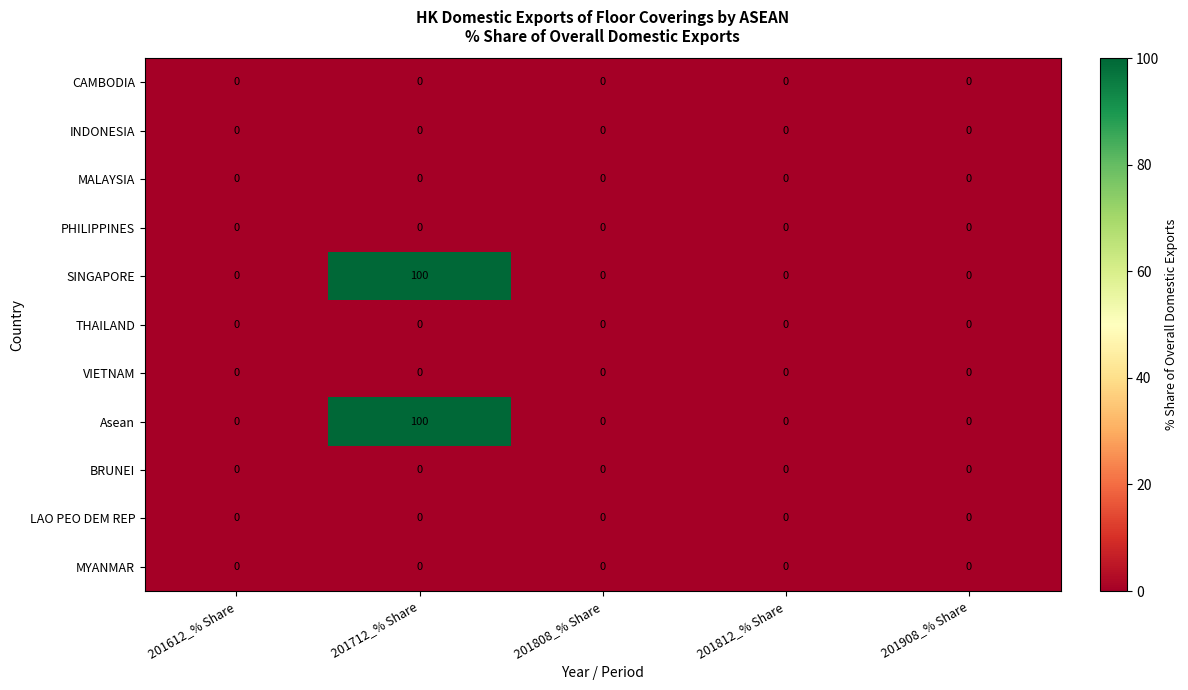

The Asean series shows 0 at 201812_% Share. True or false?

True